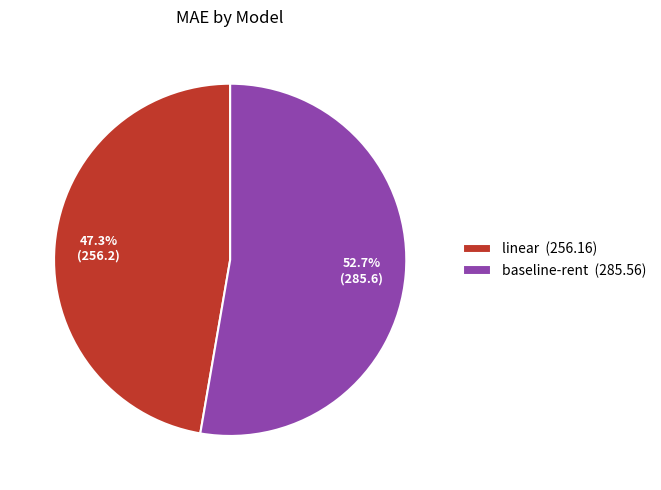

Rank the categories by value from highest to lowest.

baseline-rent, linear